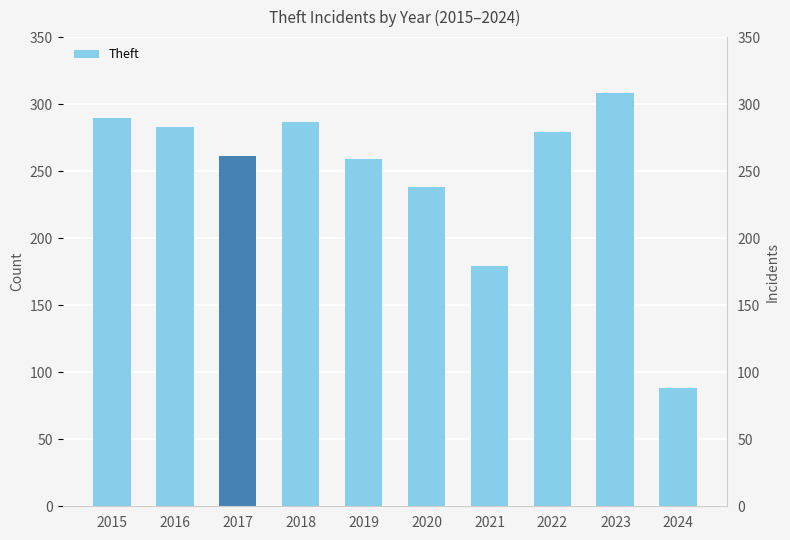

What is the difference between the second highest and minimum values?

202